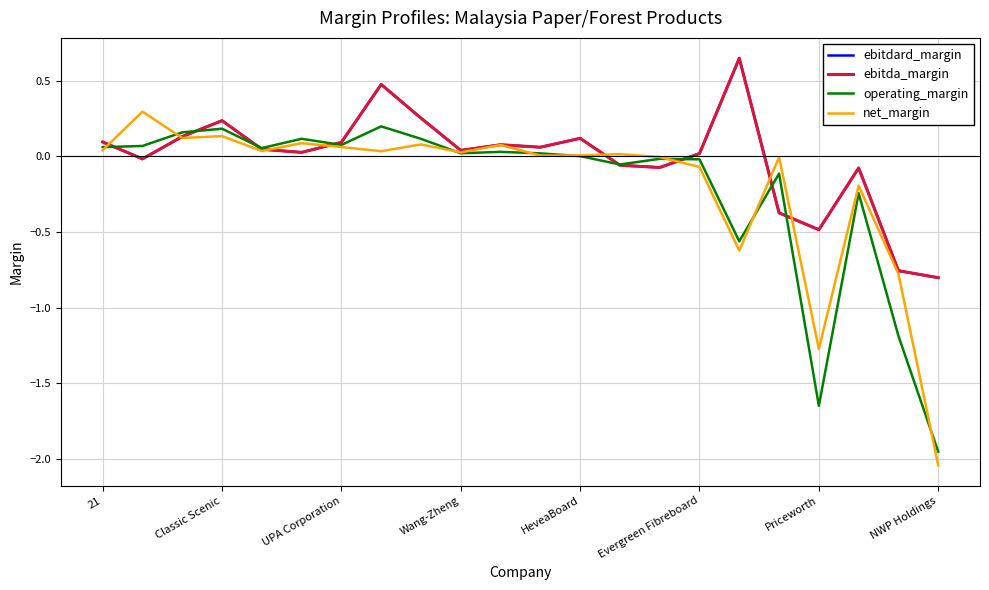

What is the sum of all ebitda_margin values?

-0.3